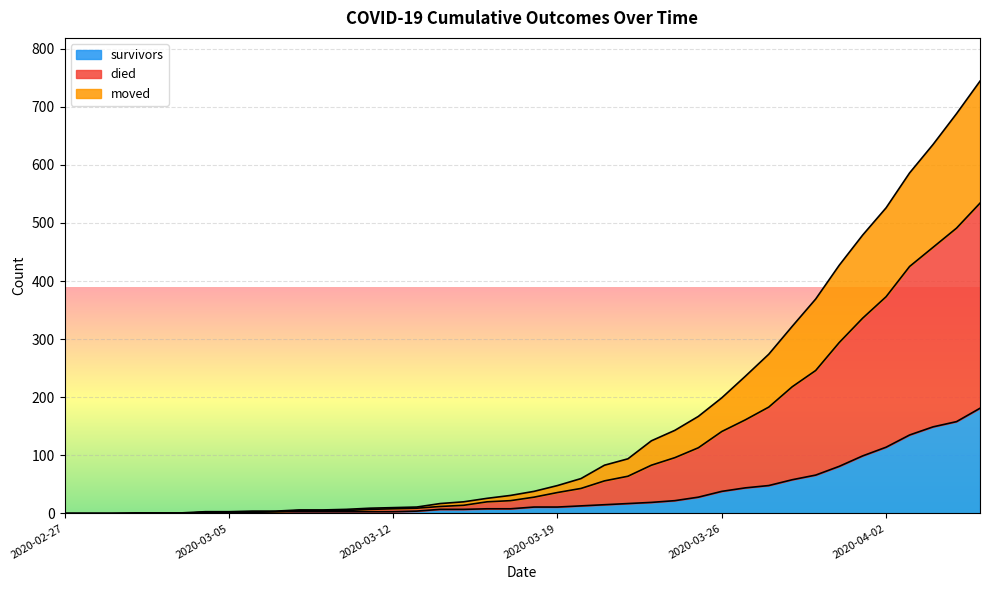

True or false: died and moved cross at least once.

False